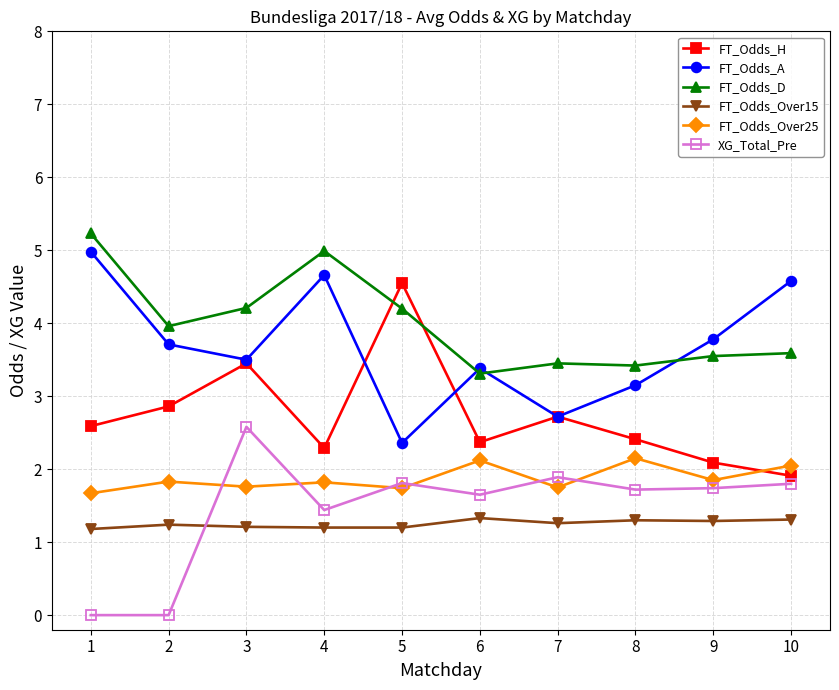

True or false: FT_Odds_H and XG_Total_Pre intersect in this chart.

False